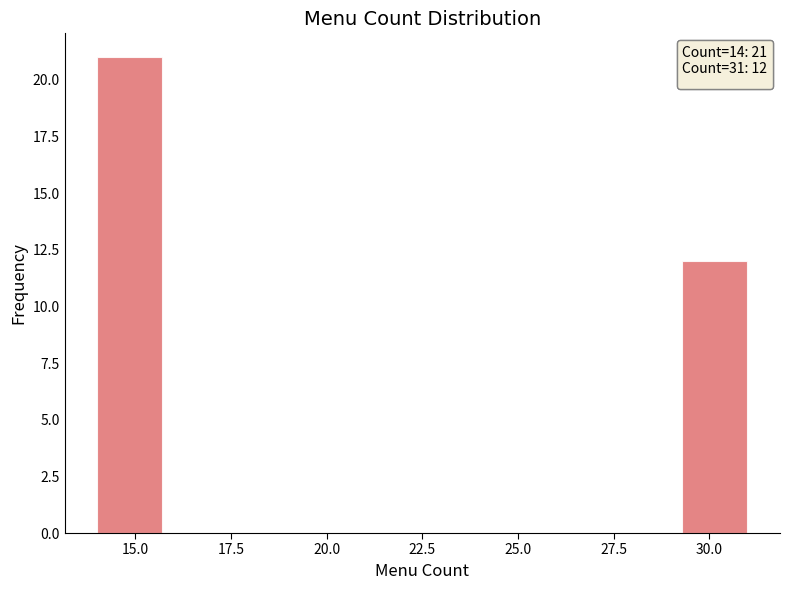

Read against the x-axis, roughly where is the centre of the tallest bar?

15.0